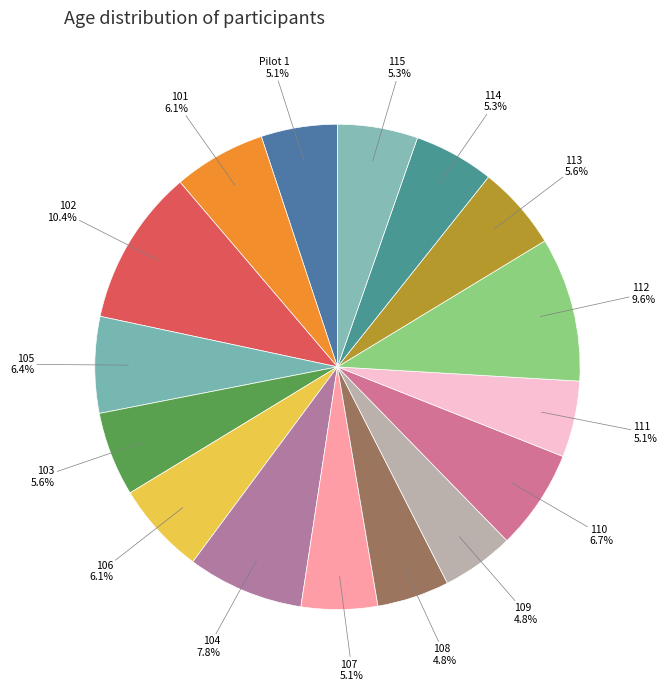

Do 106 and 110 together represent more than half of the pie?

No